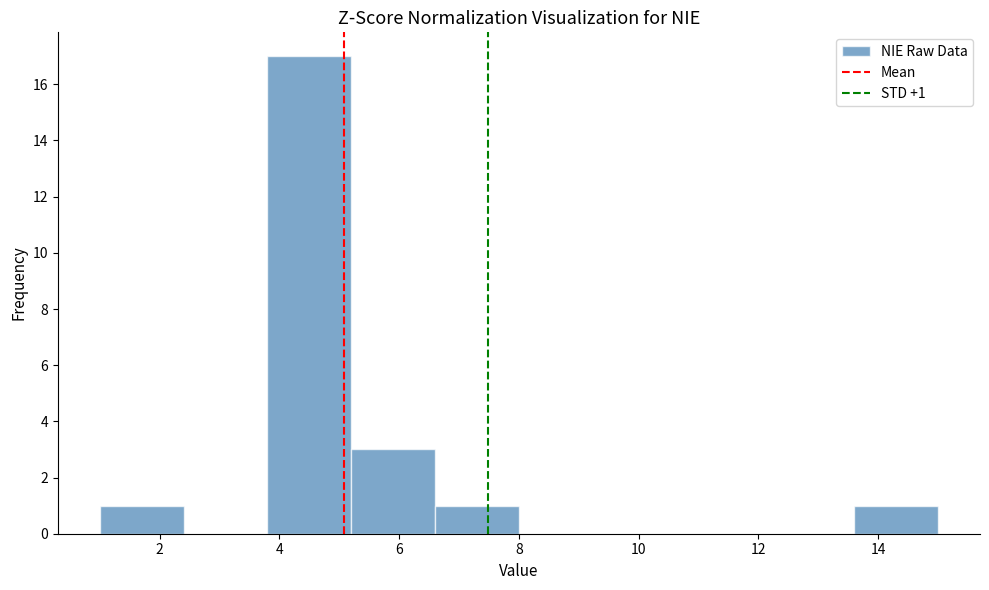

Over which range of the x-axis is the bar tallest?

3.8 to 5.2